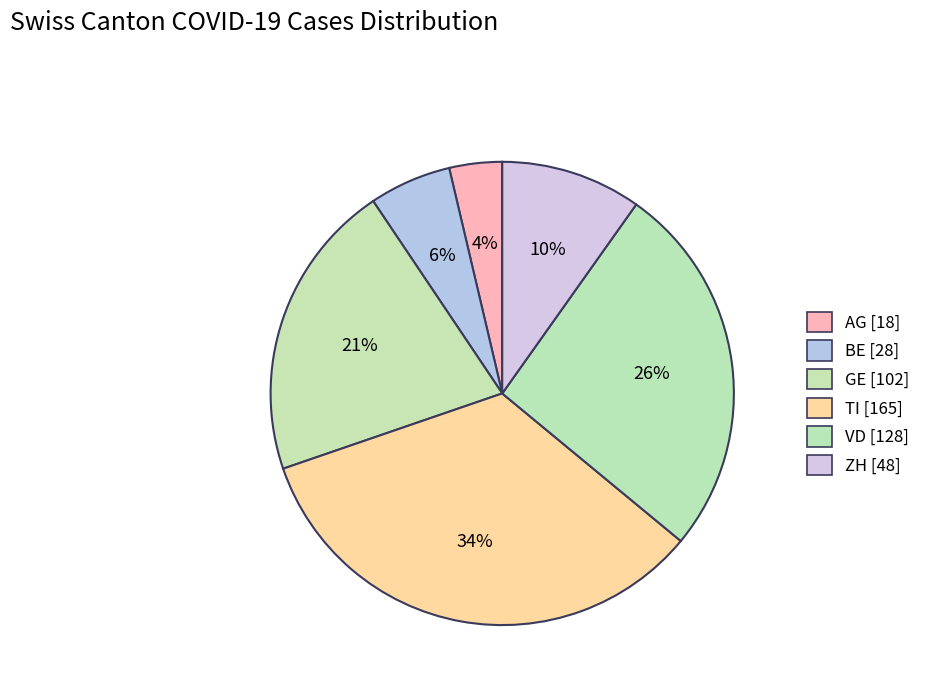

To the nearest percent, what portion does VD represent?

26%